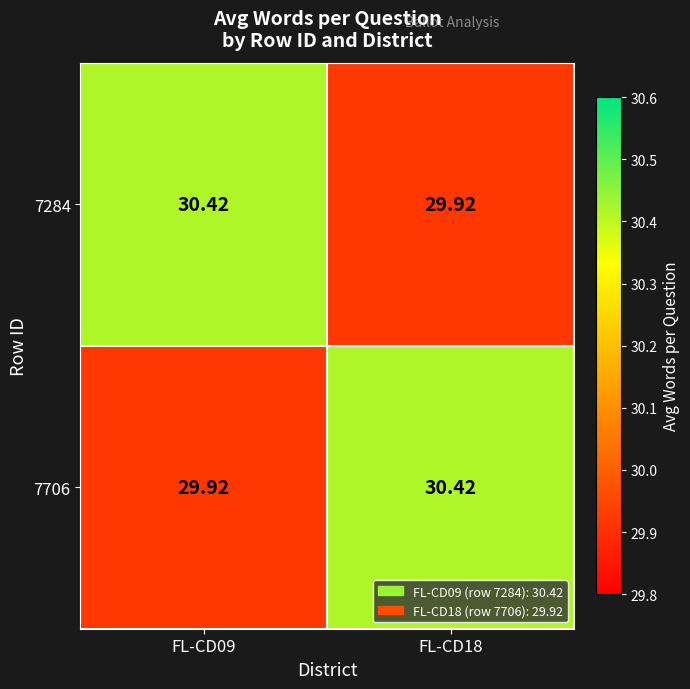

Is the value of 7284 at FL-CD18 greater than the value of 7706 at FL-CD18?

No